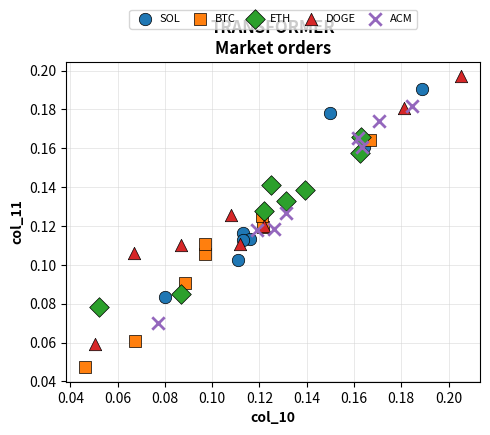

Which series has the largest Y range (max minus min)?

DOGE